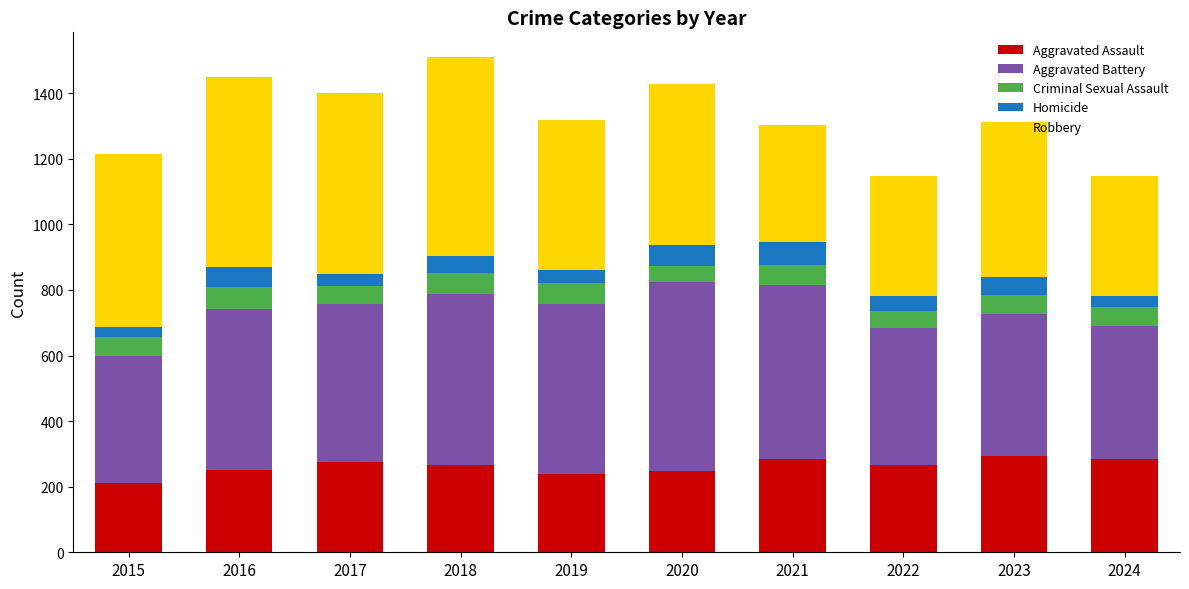

Is it true that Aggravated Assault equals 347 at 2020?

False